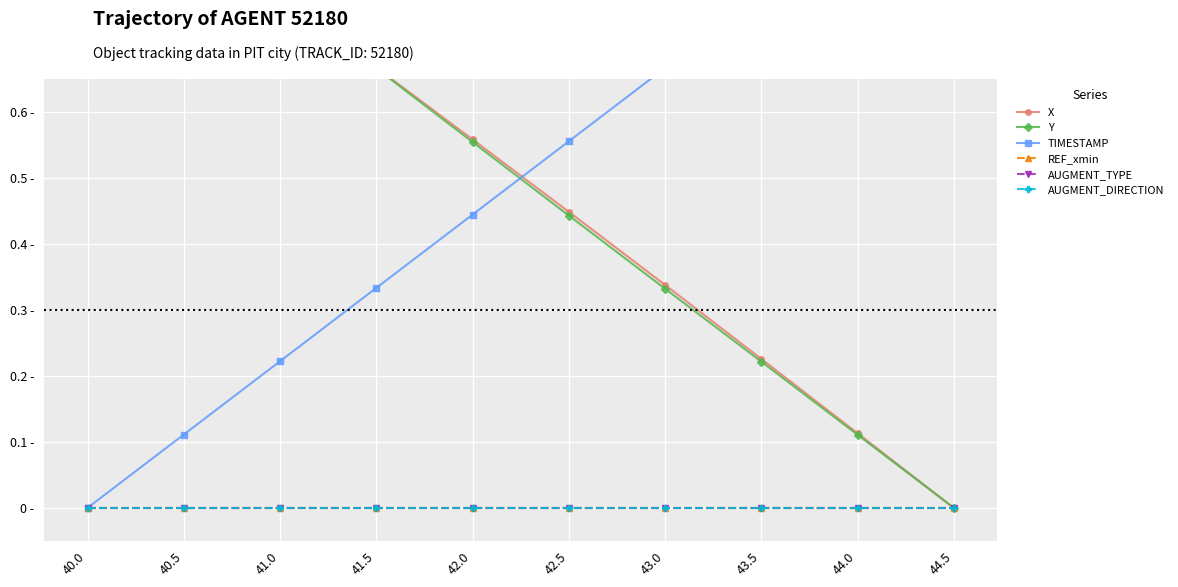

Which category has the lowest value in the REF_xmin series?

40.0